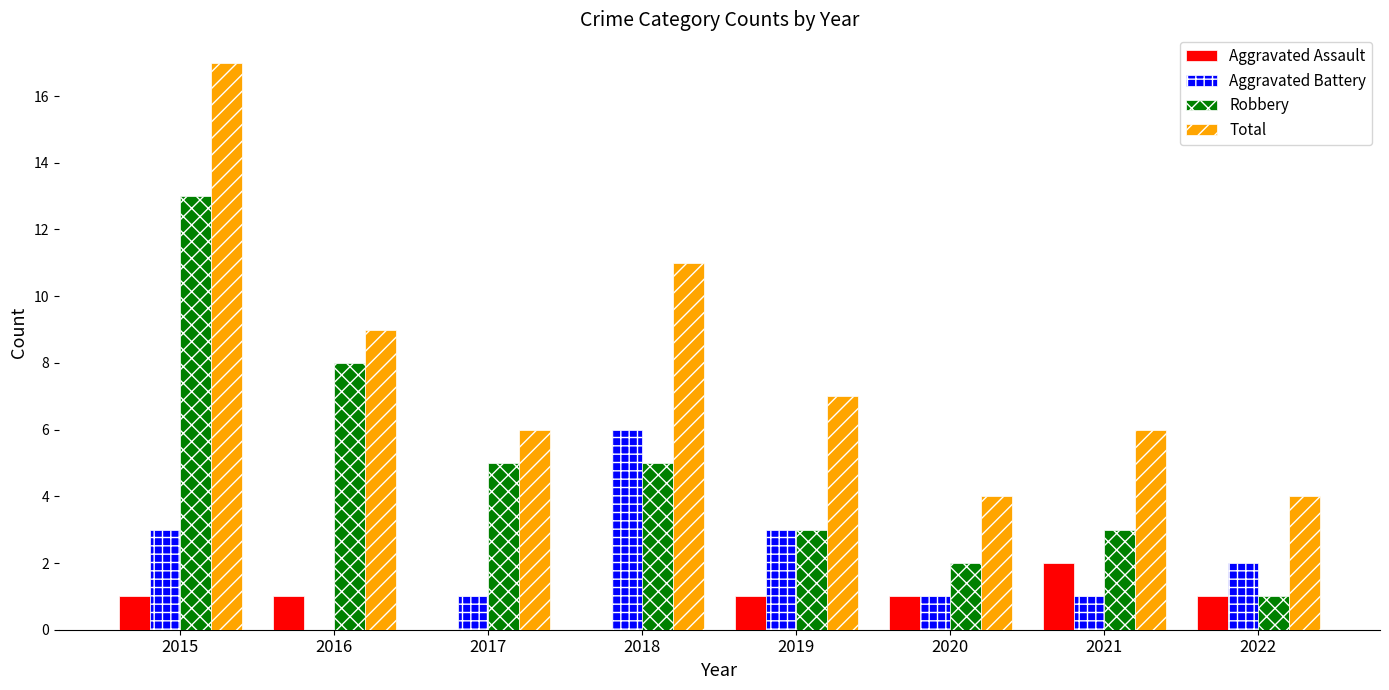

Which category has the highest value across all series?

2015